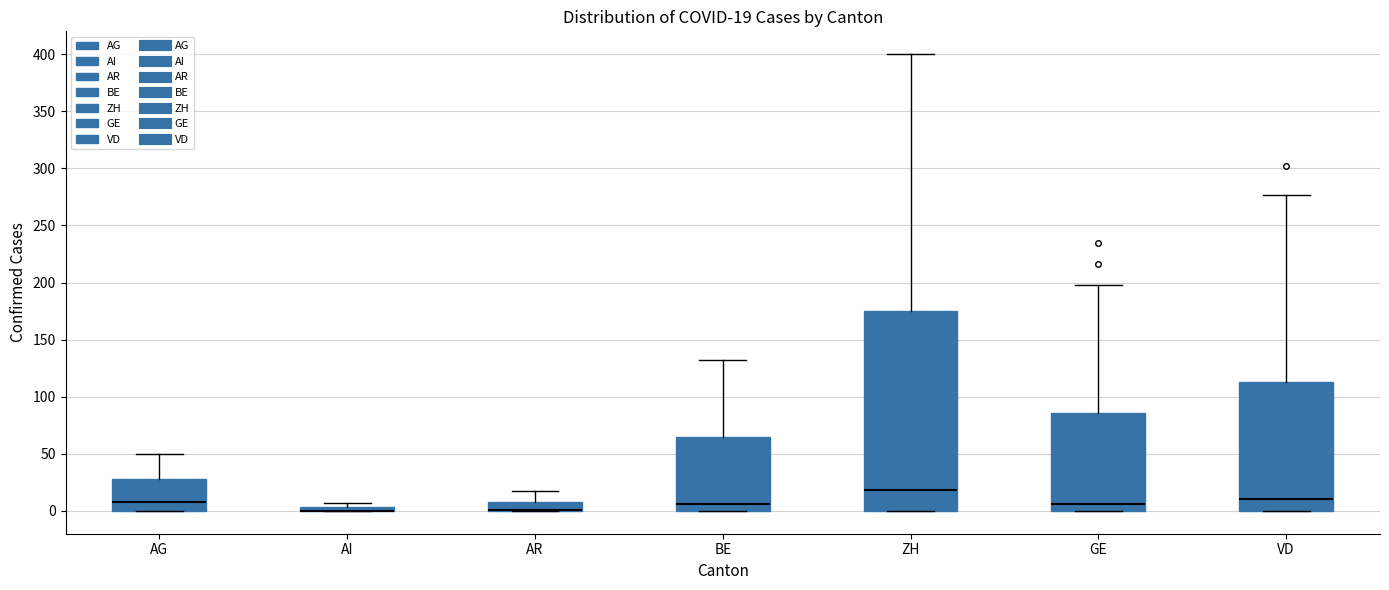

Comparing the boxes themselves (not the whiskers), which one is the tallest?

ZH